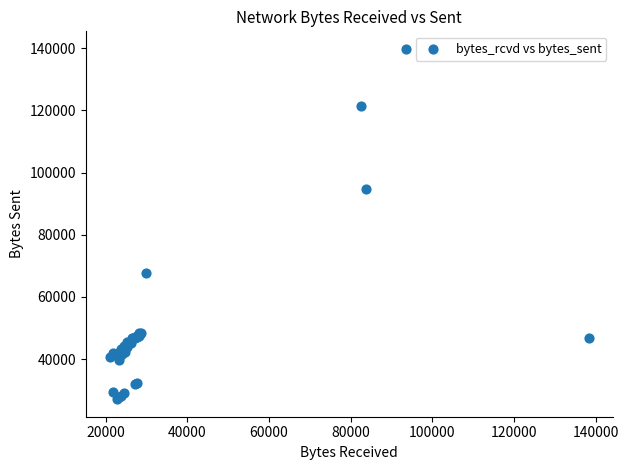

What Y value in the scatter plot is closest to 83439?

94822.2